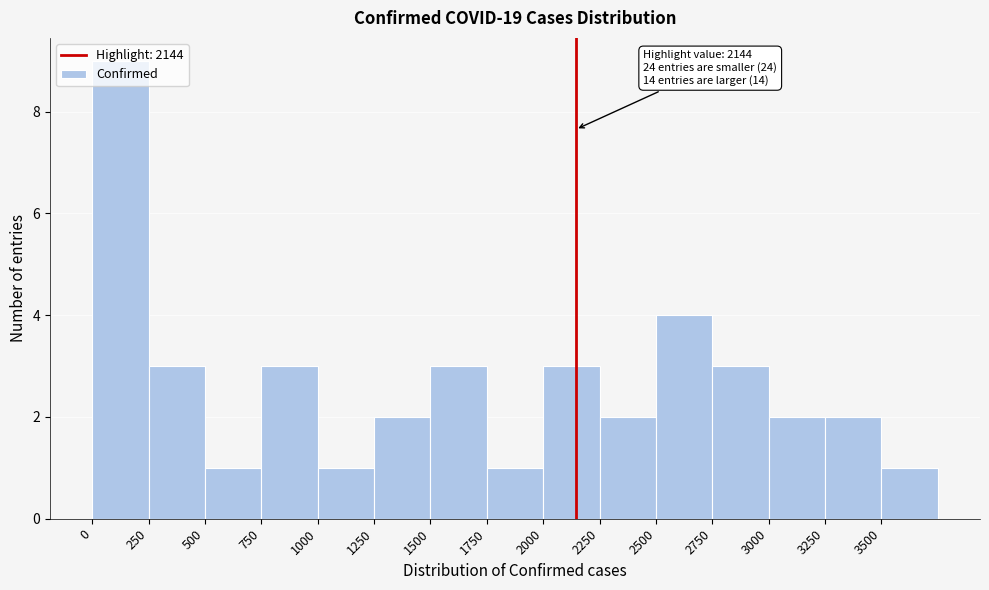

Which range on the x-axis has the tallest bar?

0 to 250